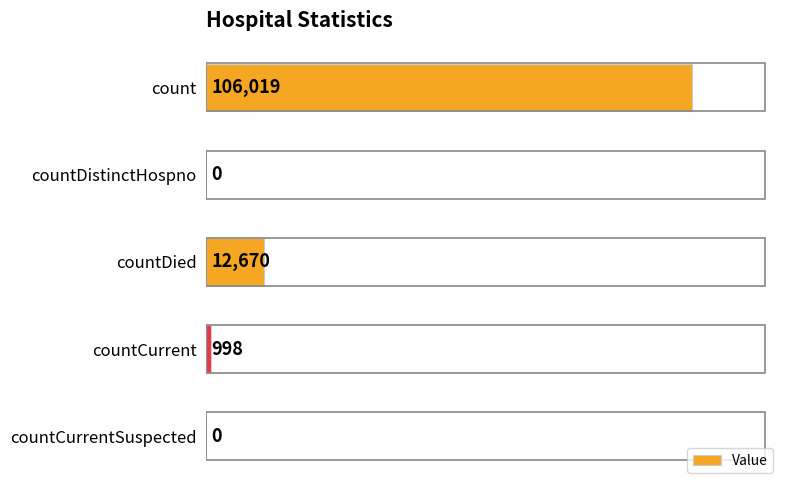

What is the greatest value displayed?

106019